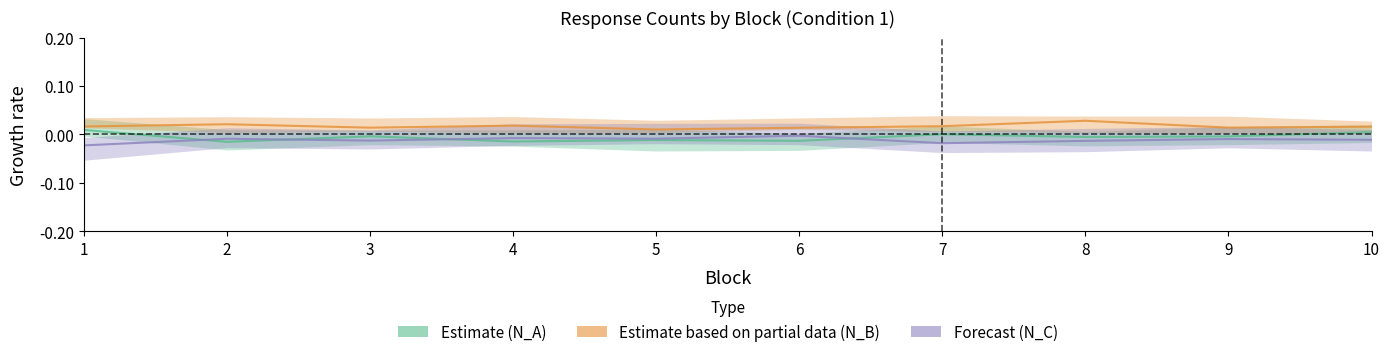

What is the sum of all Estimate (N_A) values?

-0.1